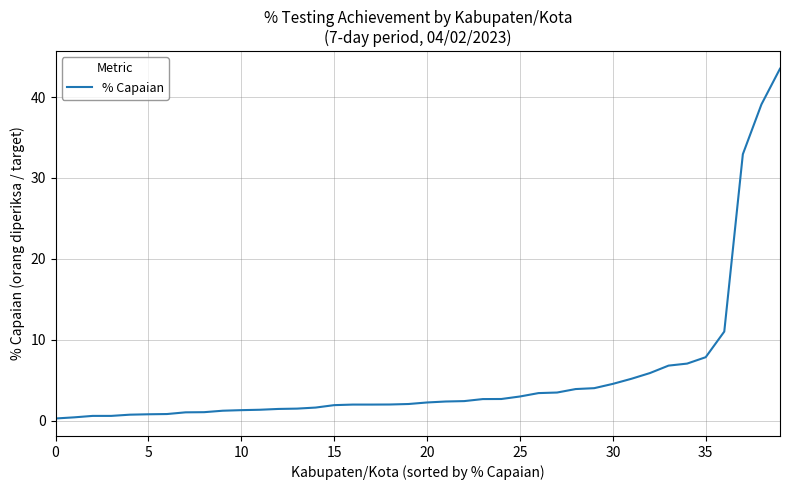

What is the greatest value displayed?

43.5